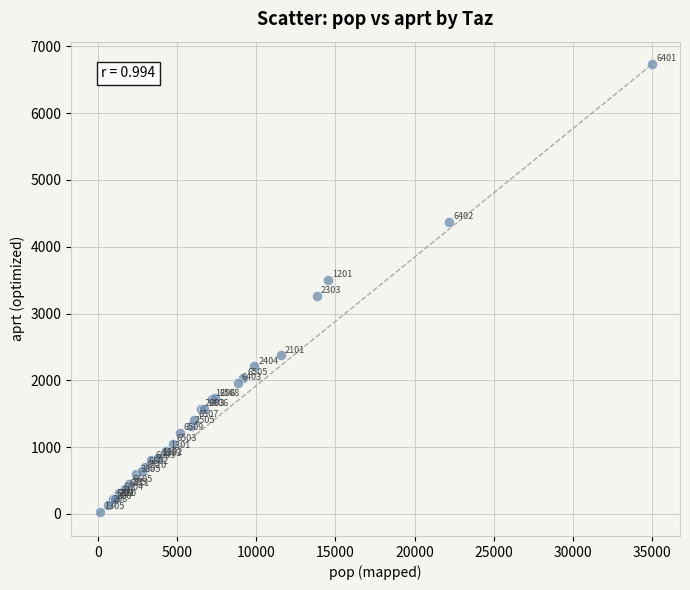

What Y value in the scatter plot is closest to 3380?

3263.4